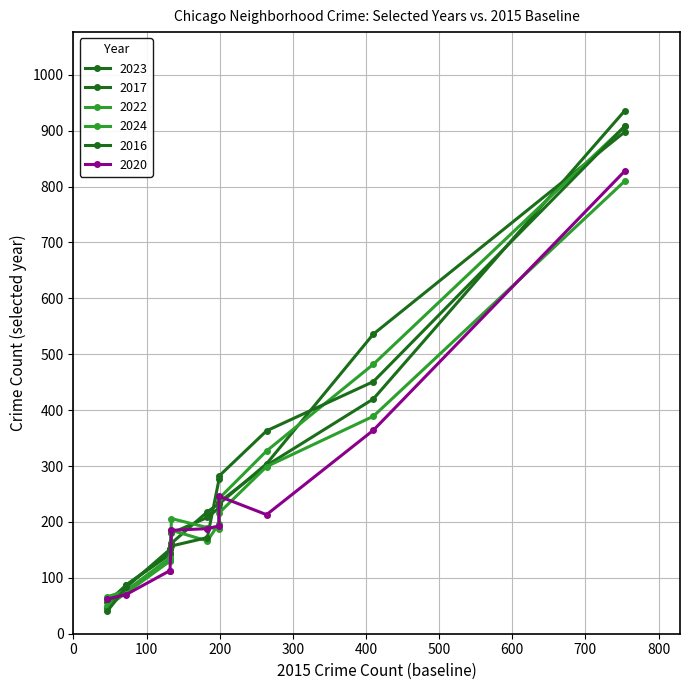

What is the difference between the second highest and second lowest values in the 2016 series?

368